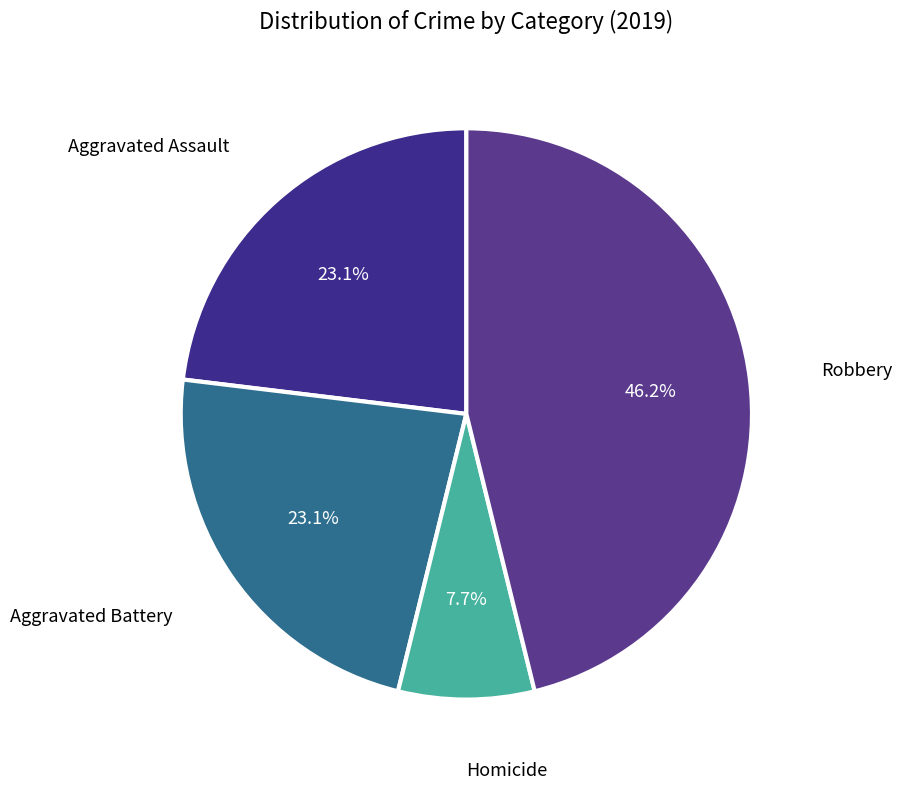

How many segments does this pie chart have?

4